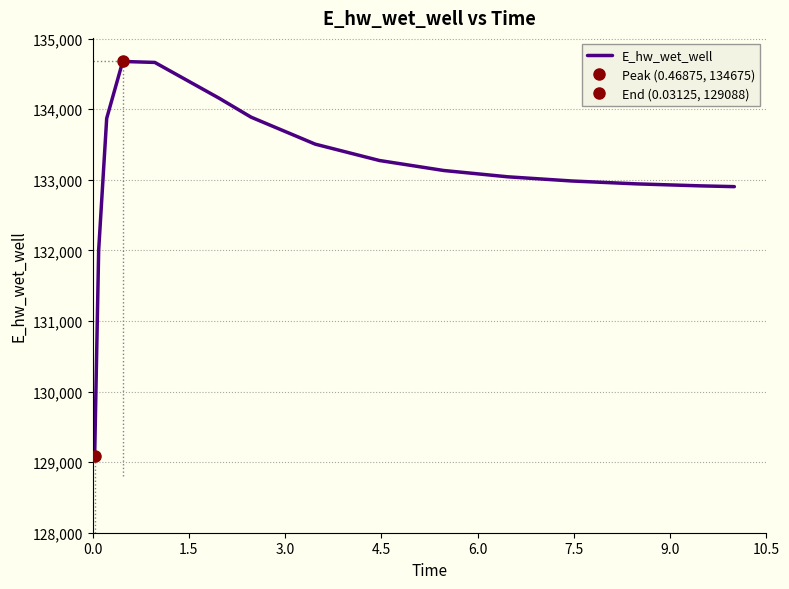

What is the lowest value of the E_hw_wet_well series?

129087.9